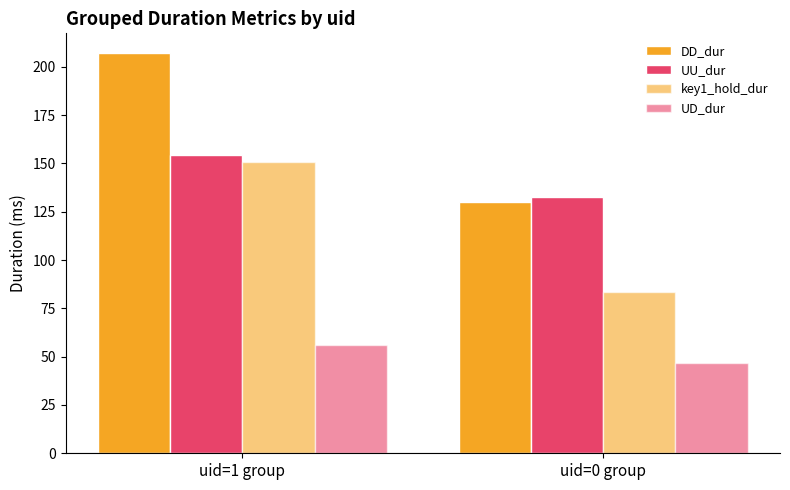

Reading right to left, list all the values displayed in this chart.

DD_dur: uid=0 group=130.0	uid=1 group=207.0
UU_dur: uid=0 group=132.8	uid=1 group=154.1
key1_hold_dur: uid=0 group=83.2	uid=1 group=150.9
UD_dur: uid=0 group=46.8	uid=1 group=56.1